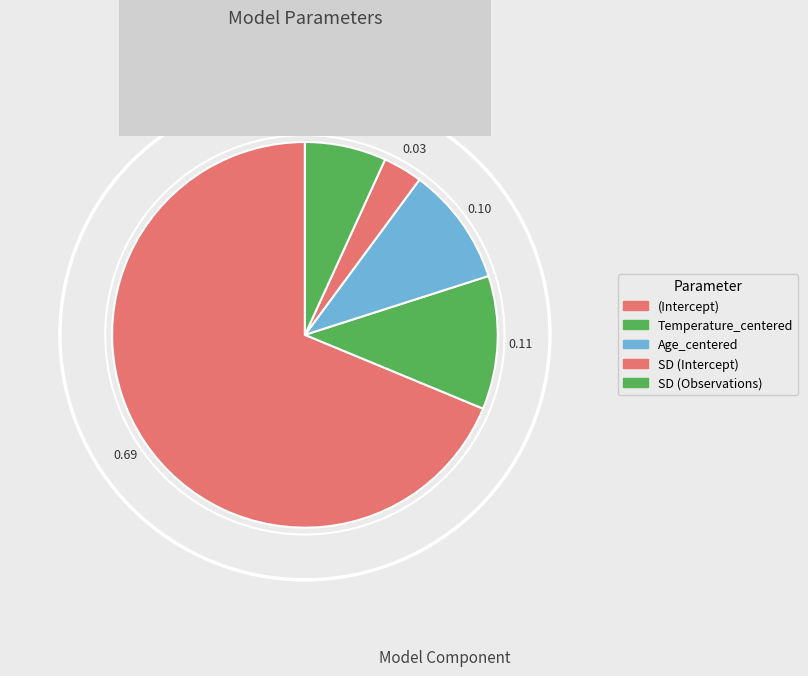

To the nearest percent, what is the combined percentage of (Intercept) and Age_centered?

79%